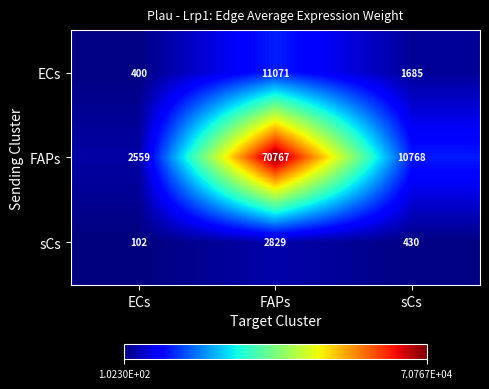

True or false: ECs has a value of 11071 at FAPs.

True